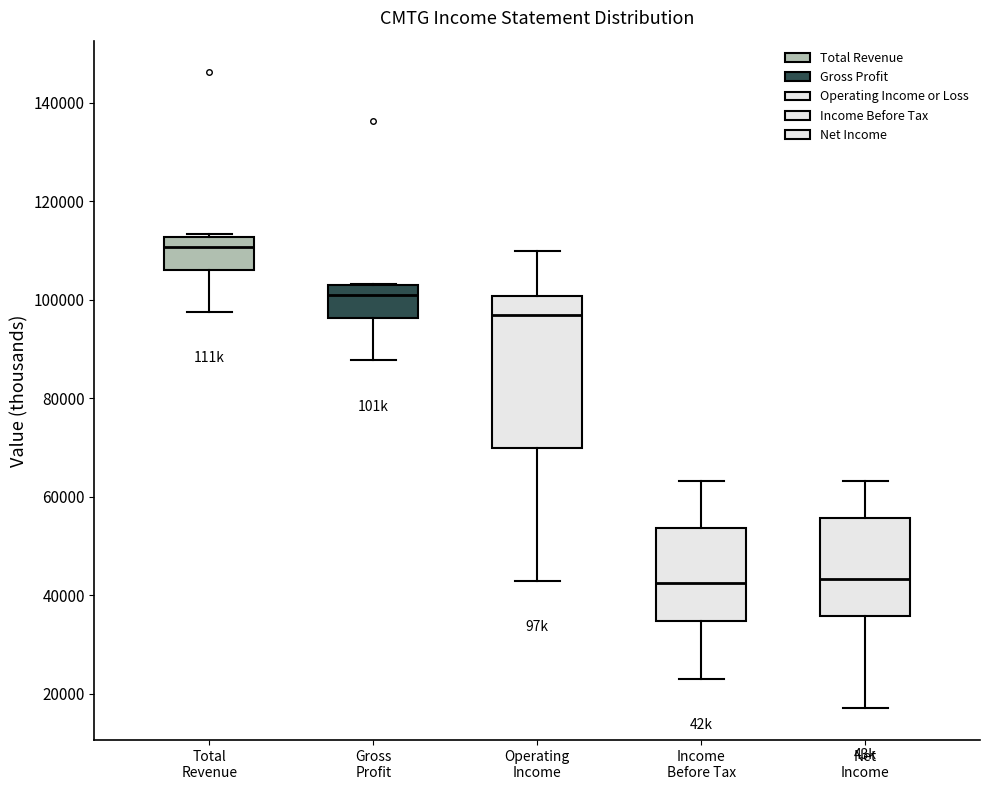

Where is the upper edge of the box for Total Revenue on the y-axis? The values are not printed on the chart, so give them approximately, as read against the axis.

112000